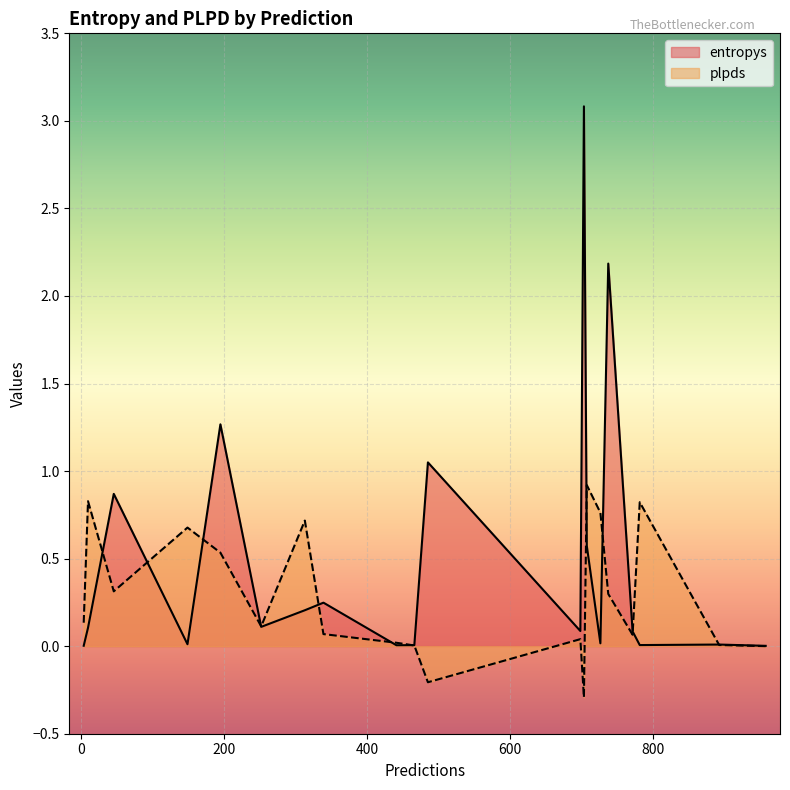

After their last crossing, which series has the higher values: plpds or entropys?

entropys